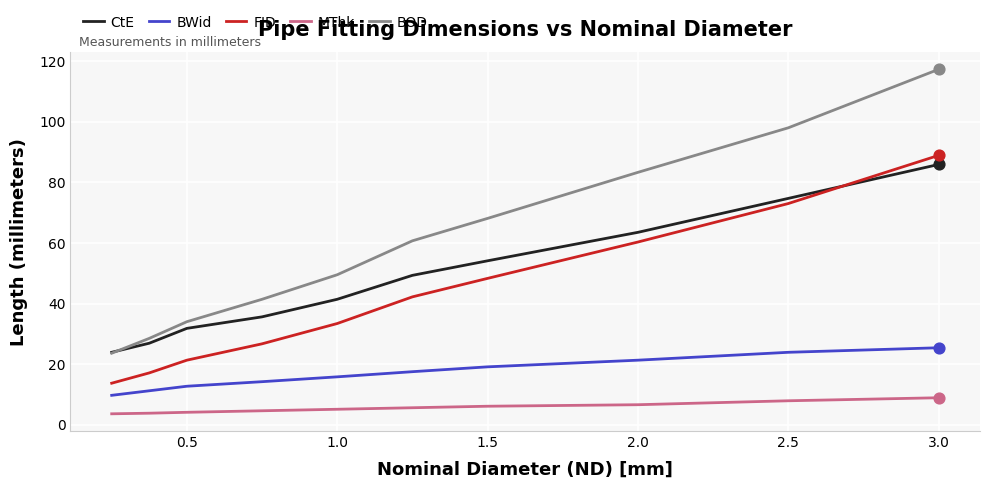

What is the greatest value displayed?

117.3